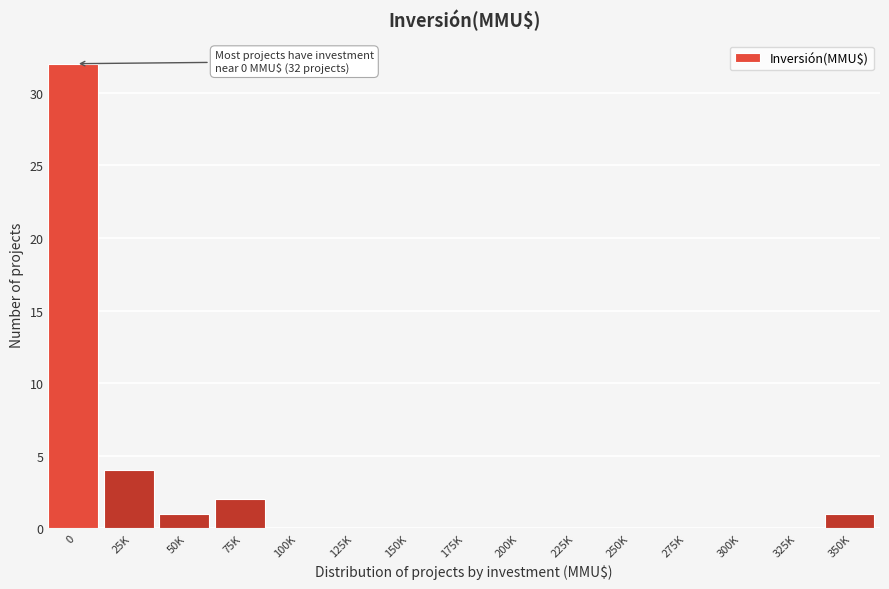

Reading right to left, extract all data points from this chart.

350K=1	325K=0	300K=0	275K=0	250K=0	225K=0	200K=0	175K=0	150K=0	125K=0	100K=0	75K=2	50K=1	25K=4	0=32